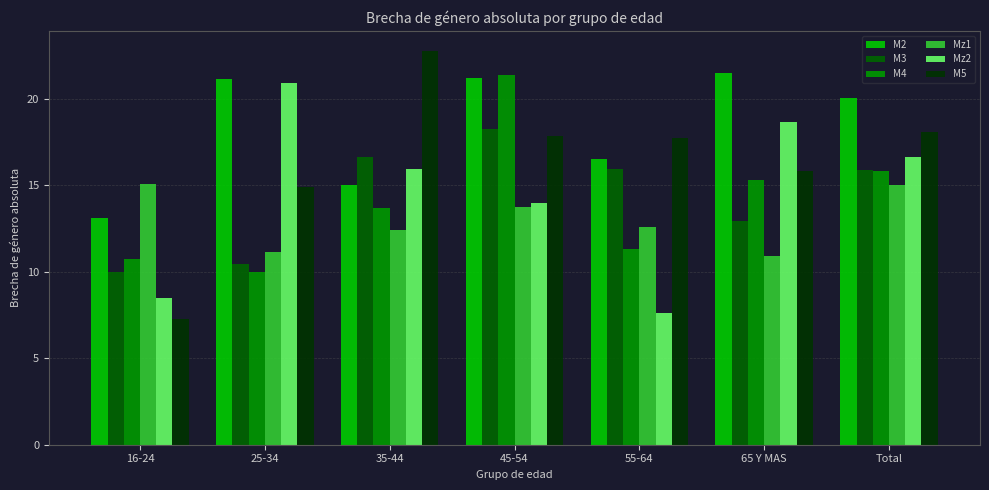

Are the bars grouped side by side (vs. stacked)?

Yes